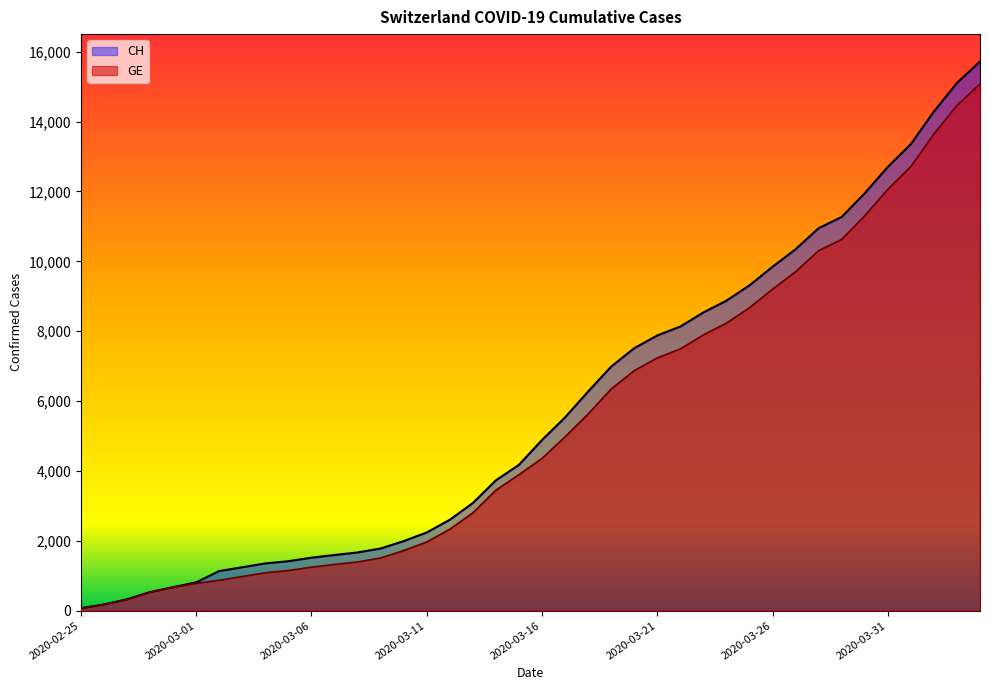

What is the difference between the CH values at 2020-03-28 and 2020-03-07?

9355